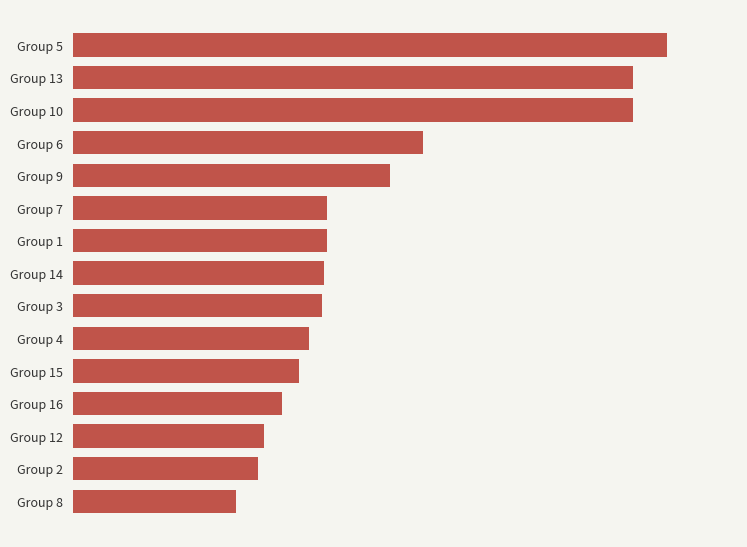

How many distinct data groups are displayed?

1